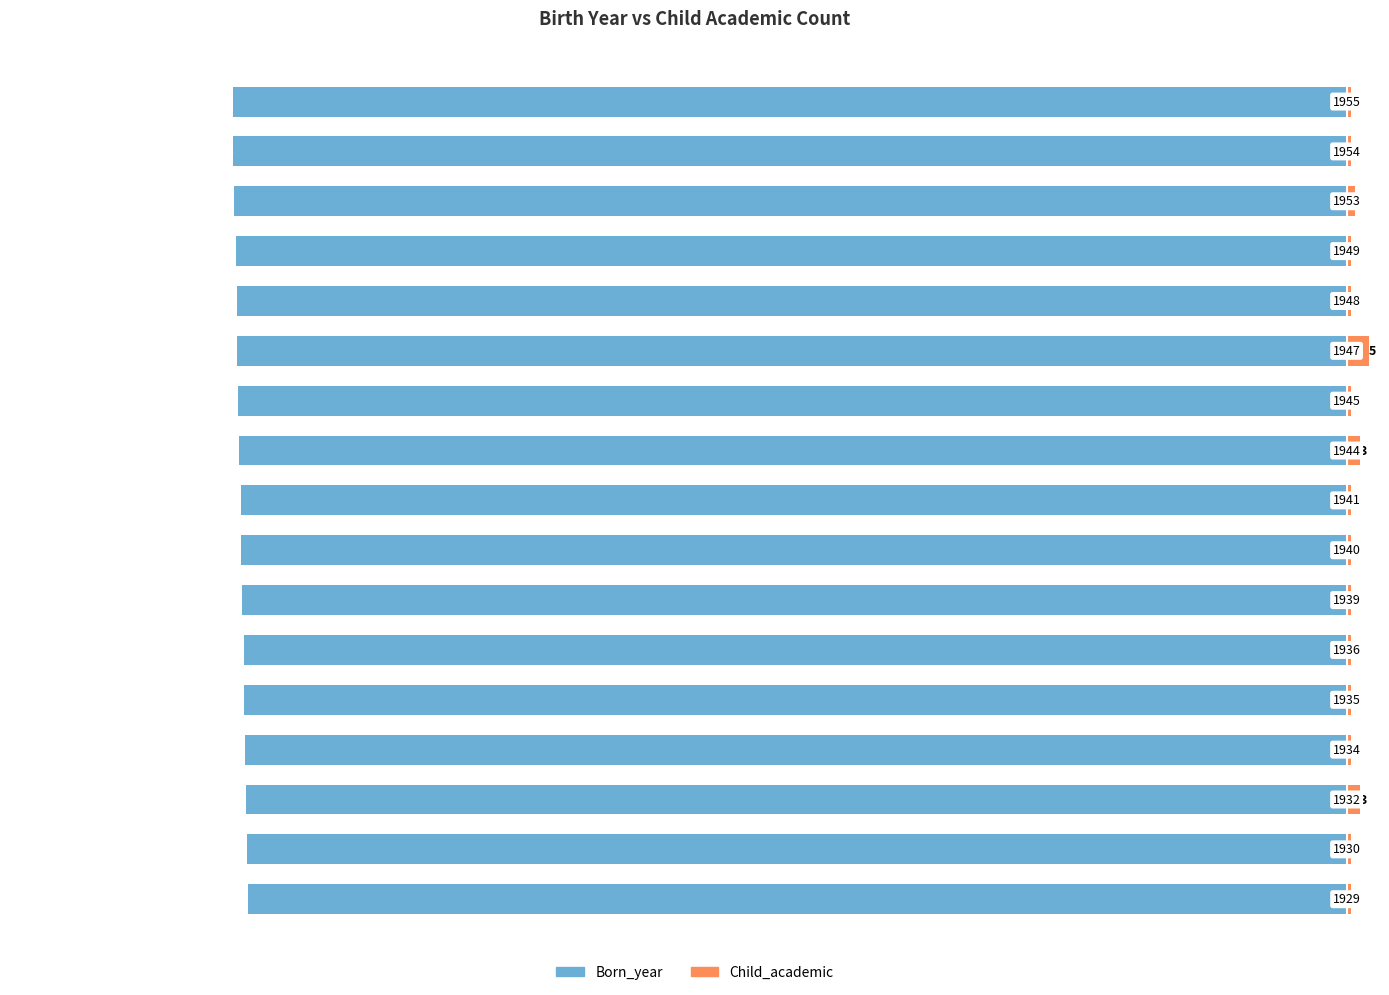

Reading left to right, list all the values displayed in this chart.

Born_year: -246.7	-246.8	-247.1	-247.3	-247.4	-247.6	-248.0	-248.1	-248.2	-248.6	-248.7	-249.0	-249.1	-249.2	-249.7	-249.9	-250.0
Child_academic: 1.0	1.0	3.0	1.0	1.0	1.0	1.0	1.0	1.0	3.0	1.0	5.0	1.0	1.0	2.0	1.0	1.0